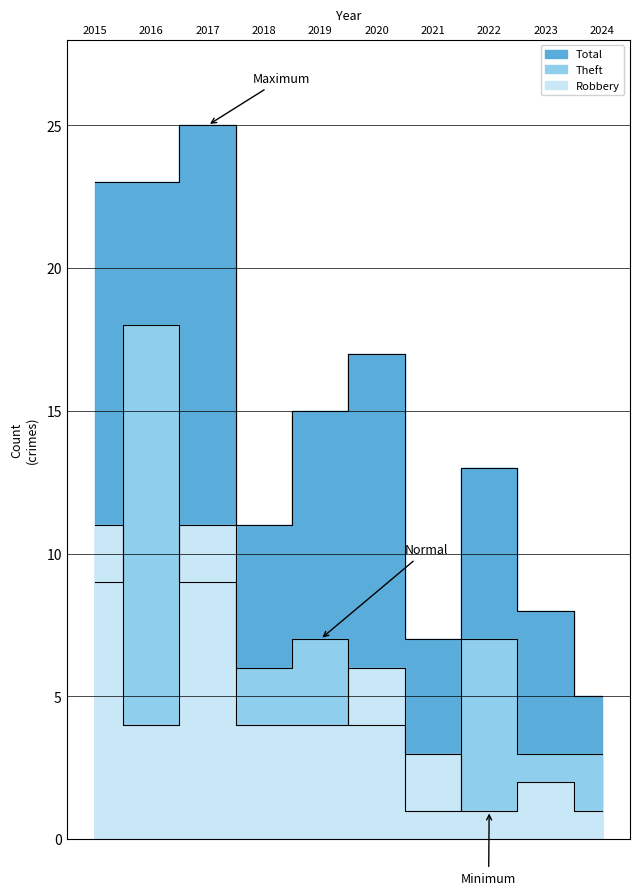

At how many categories does at least one series exceed 17?

3